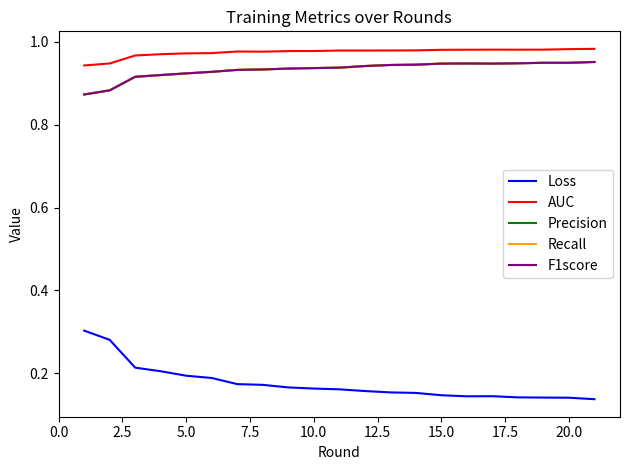

List the series in order of their peak value, lowest first.

Loss, F1score, Precision, Recall, AUC